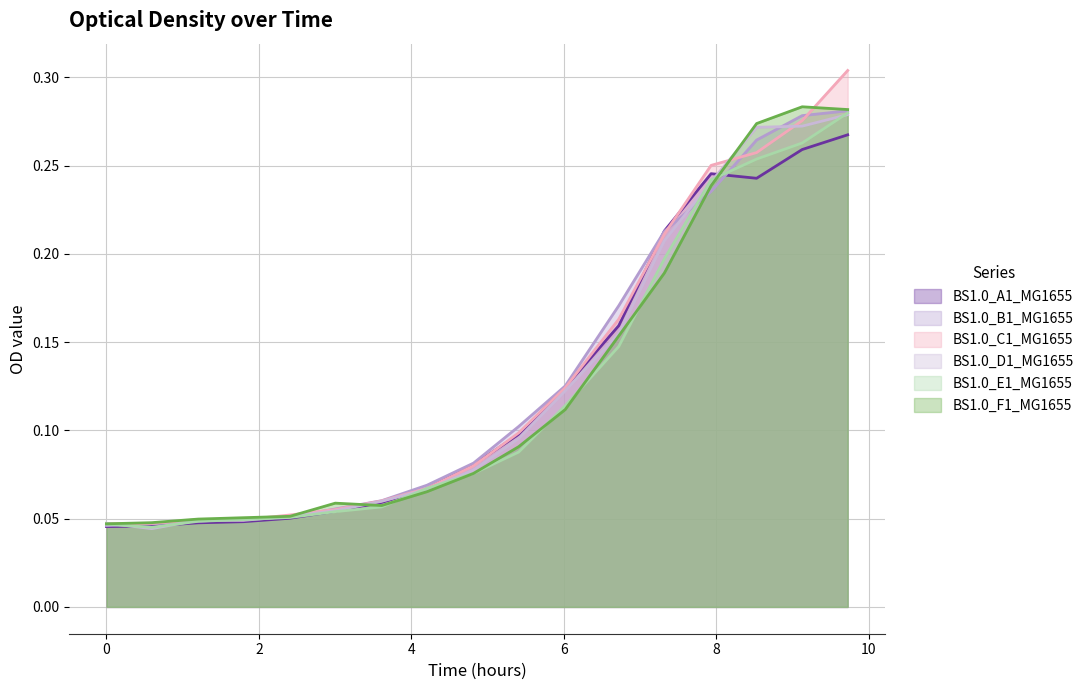

What position from the right is 6.719166666666666?

6